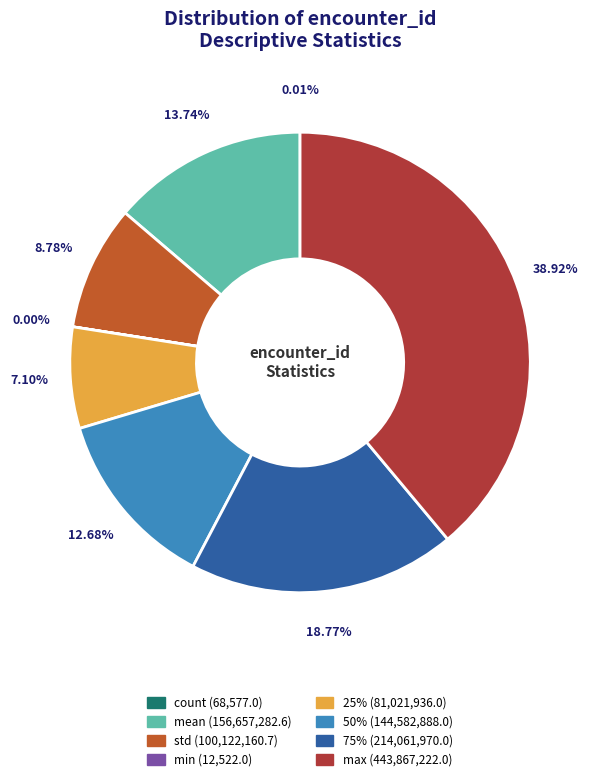

Which slice is the largest?

max